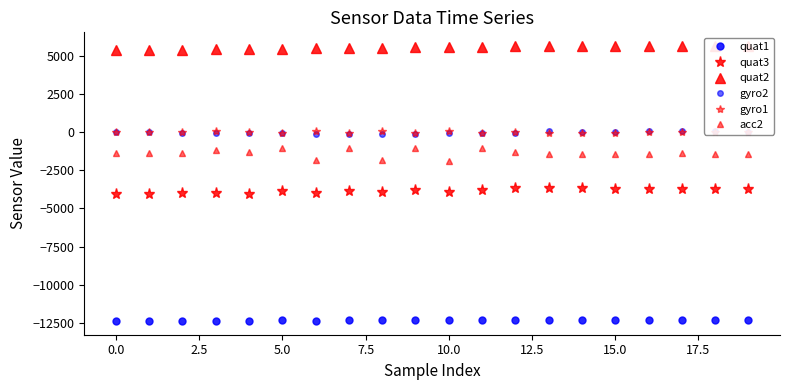

How many lines are shown in the chart?

6